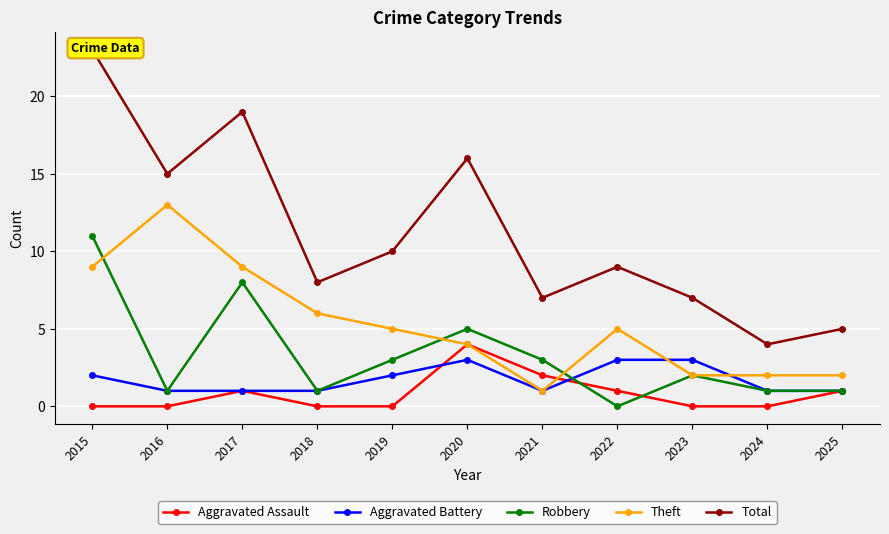

Is it true that Theft equals 19 at 2016?

False